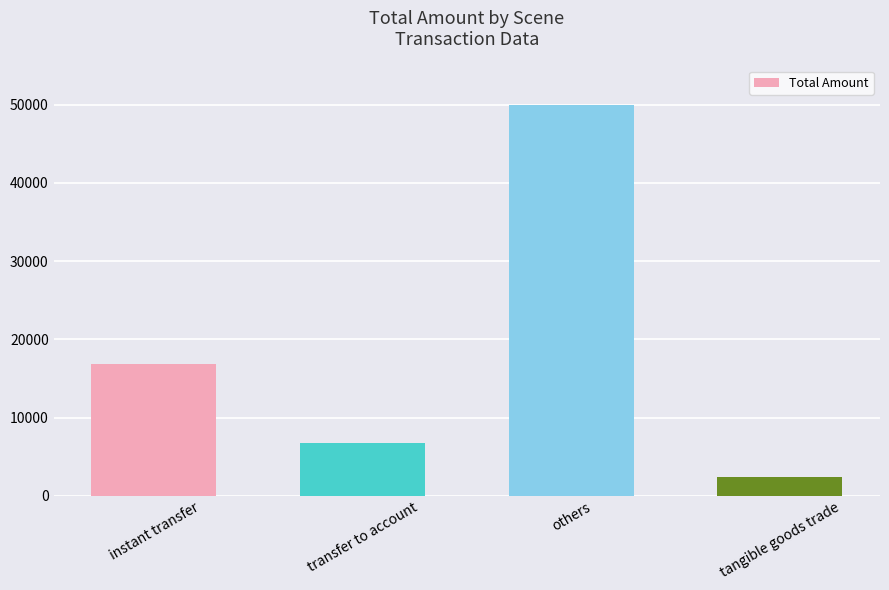

What is the change in value from transfer to account to tangible goods trade?

-4378